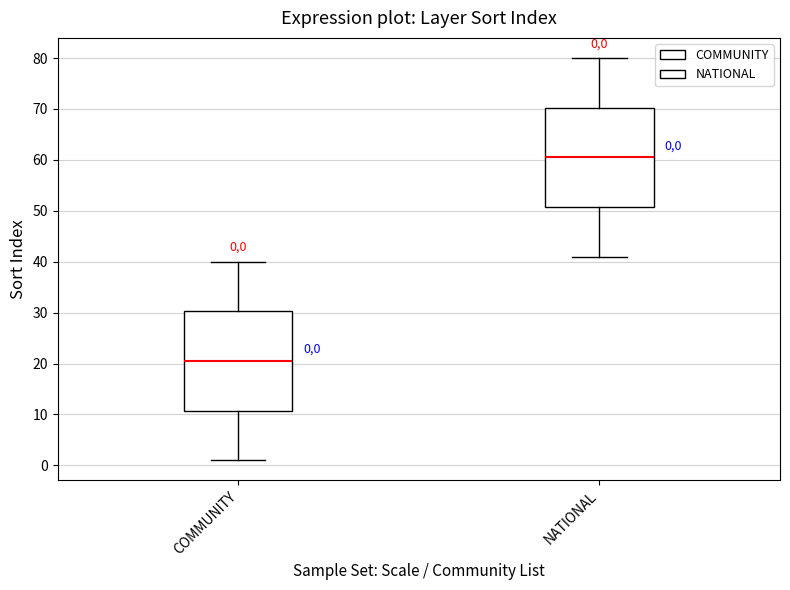

Which box has the highest median line?

NATIONAL